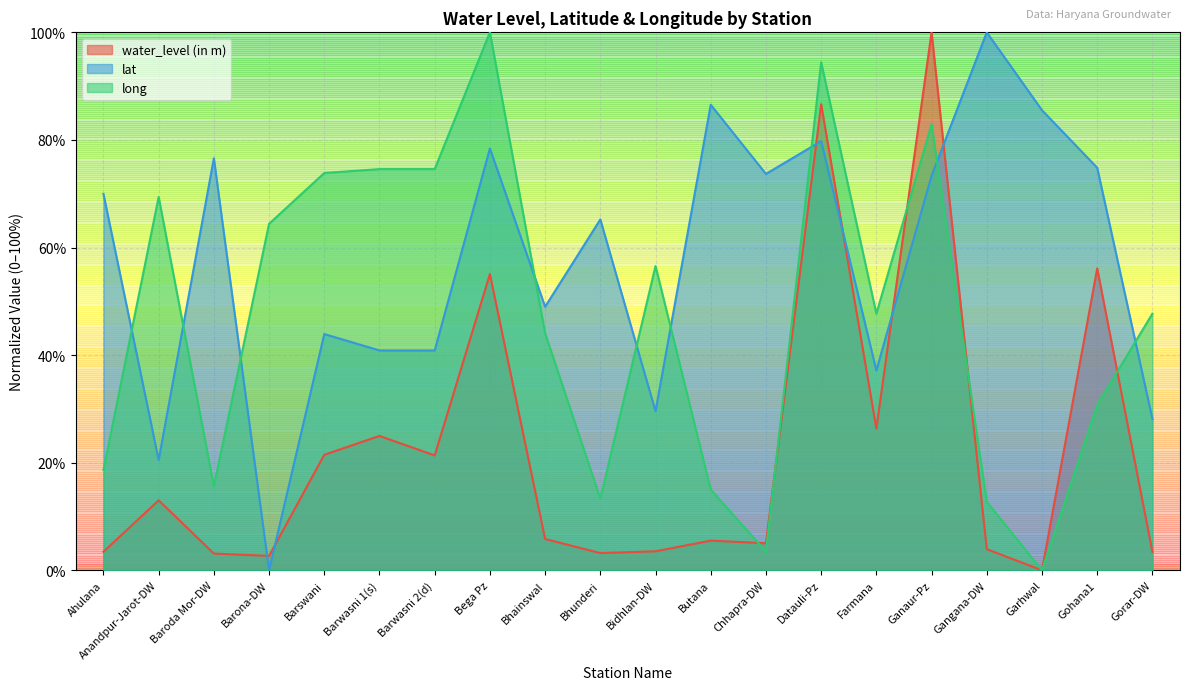

How many interior local peaks does the lat series have?

7